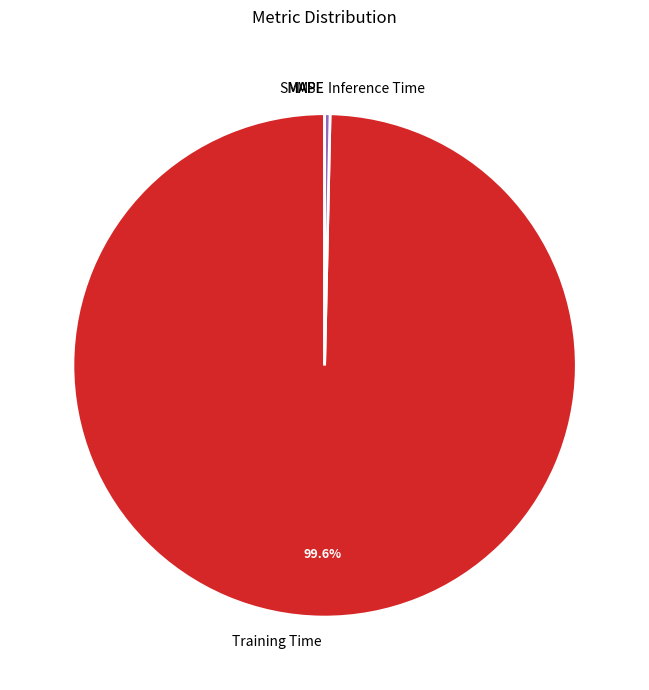

Do Inference Time and Training Time together represent more than half of the pie?

Yes